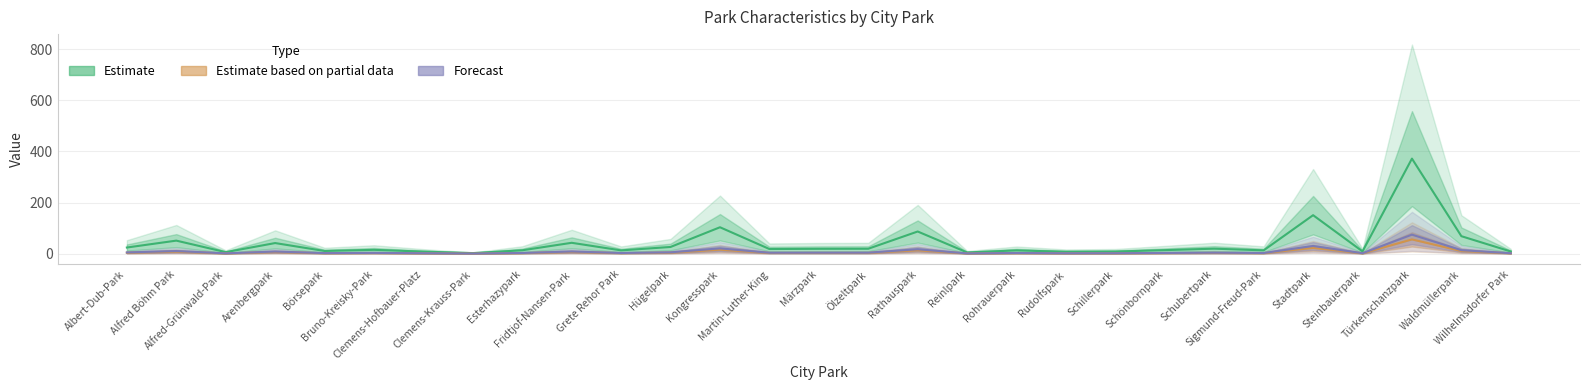

What value does the Estimate series have at Rohrauerpark?

12.7